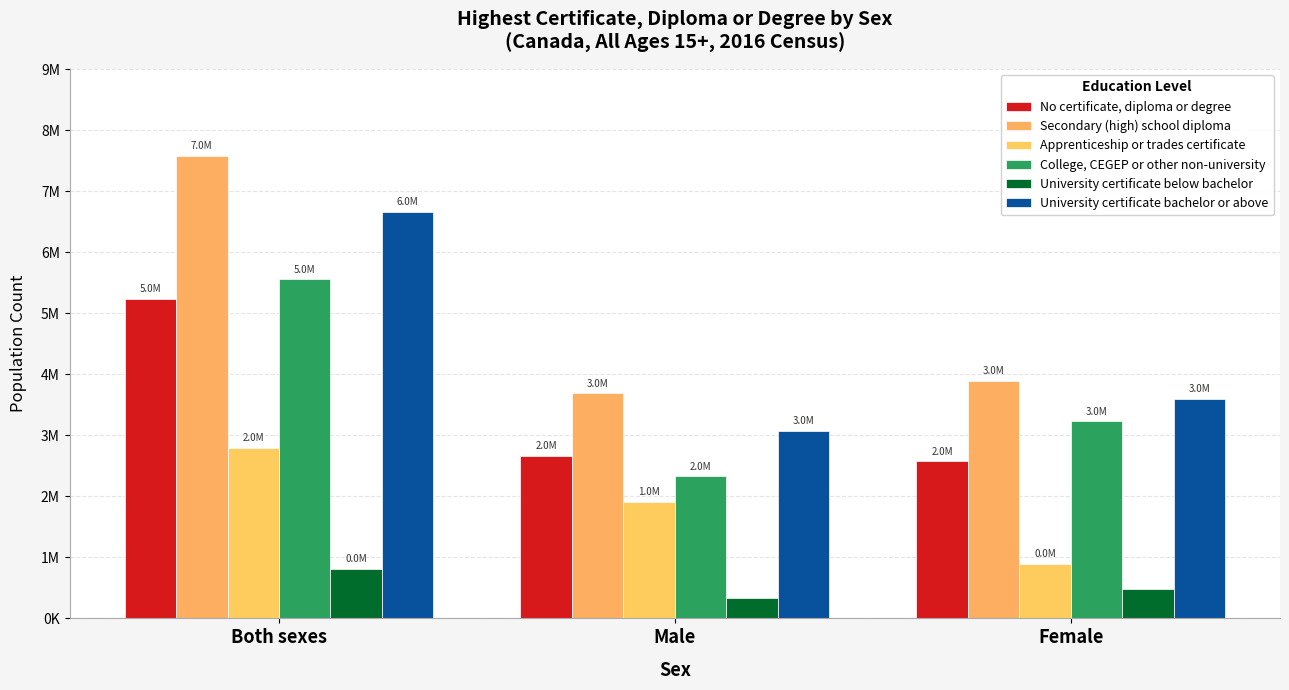

Are the bars horizontal?

No